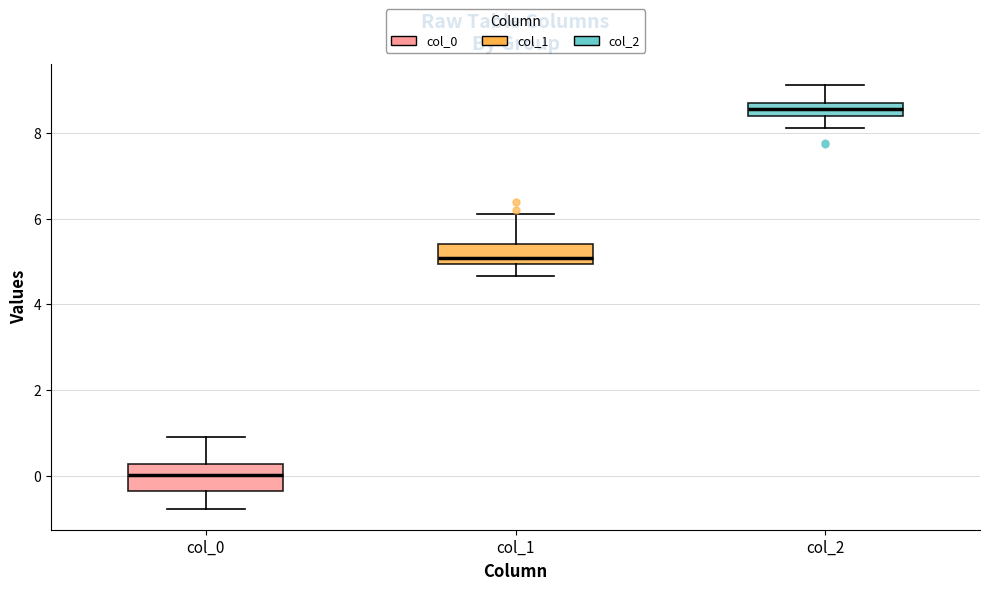

Which box's median line is the lowest?

col_0